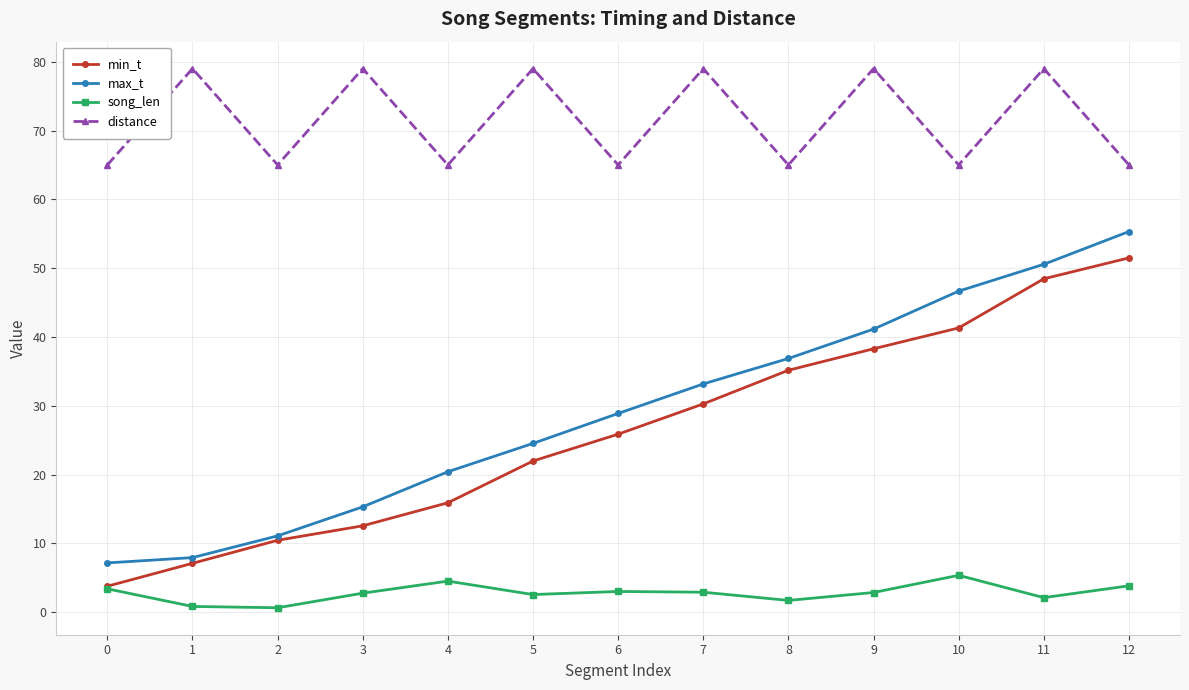

True or false: song_len has more than 1 points higher than both neighbors.

True